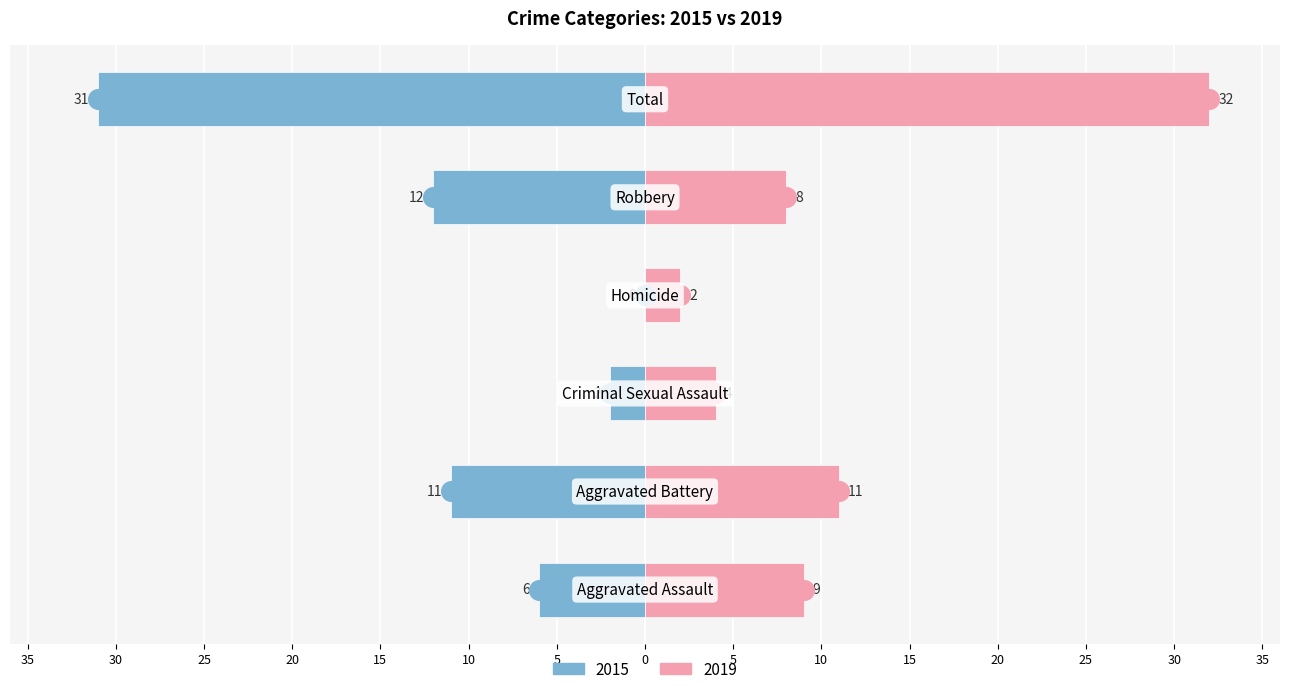

Which series has the widest spread of Y values?

Left (Earlier Years)